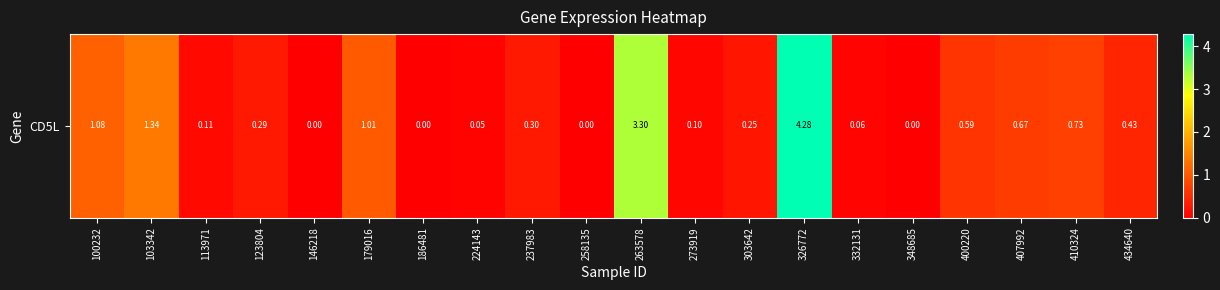

At which category does the chart reach its peak across all series?

326772